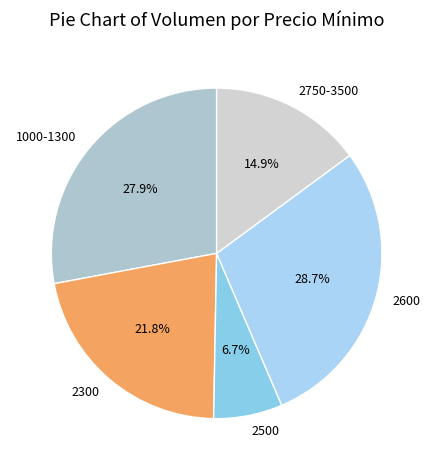

How many segments does this pie chart have?

5